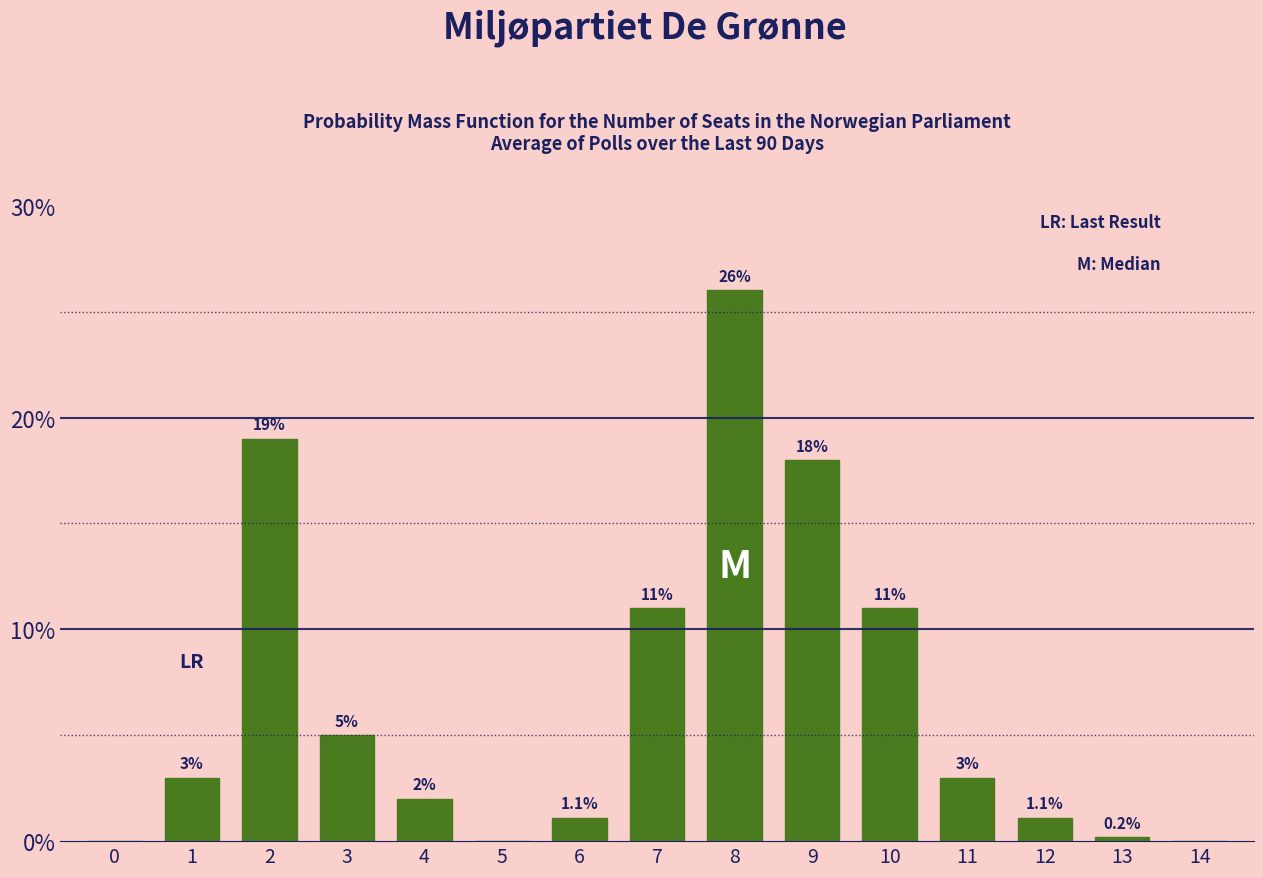

Reading left to right, list all the values displayed in this chart.

0=0.0	1=3.0	2=19.0	3=5.0	4=2.0	5=0.0	6=1.1	7=11.0	8=26.0	9=18.0	10=11.0	11=3.0	12=1.1	13=0.2	14=0.0